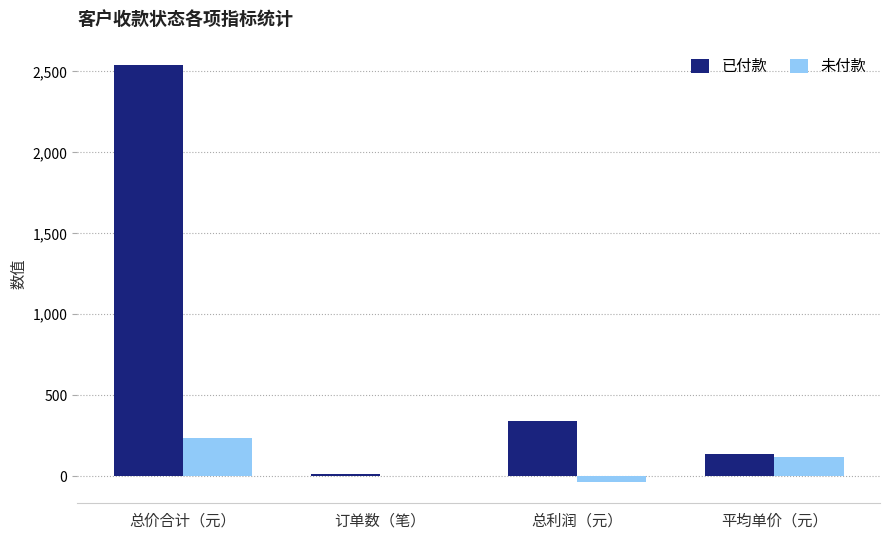

How many categories are shown in the chart?

4